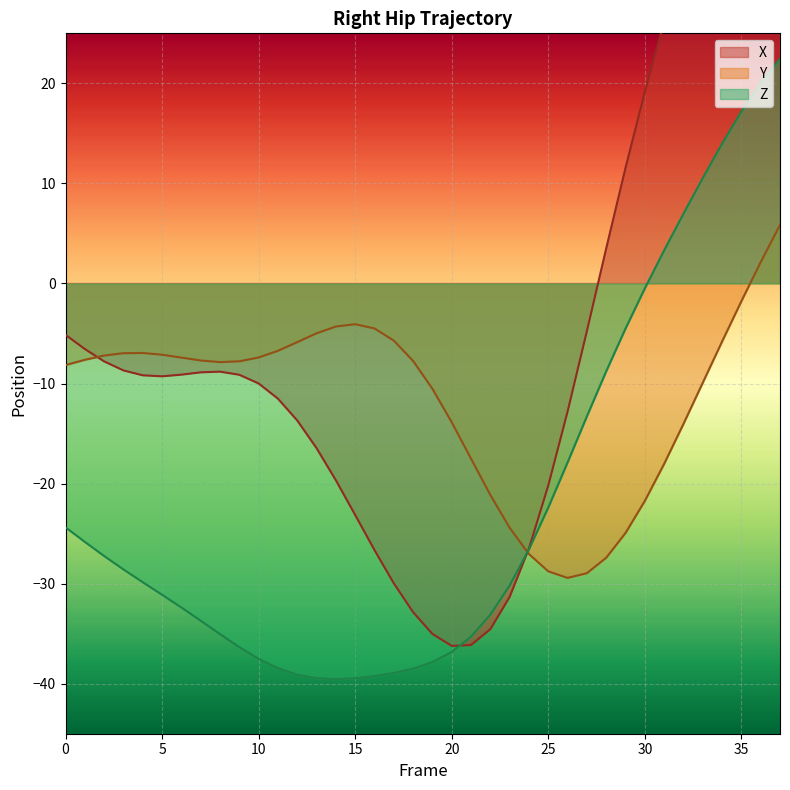

What is the sum of all Z values?

-827.4